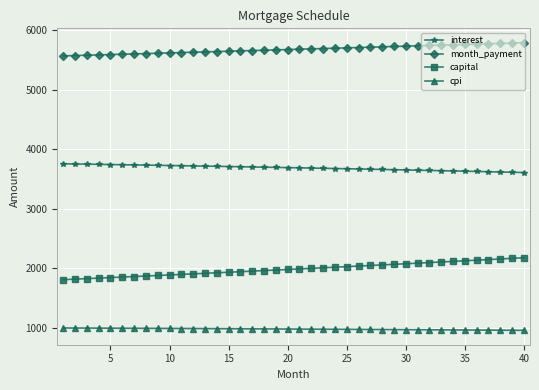

What is the value of the month_payment point at the 37th from the left?

5767.7